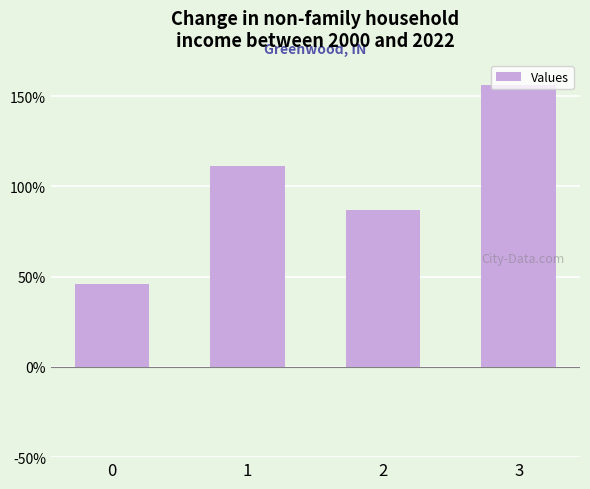

What is the value of the 1st bar from the left?

46